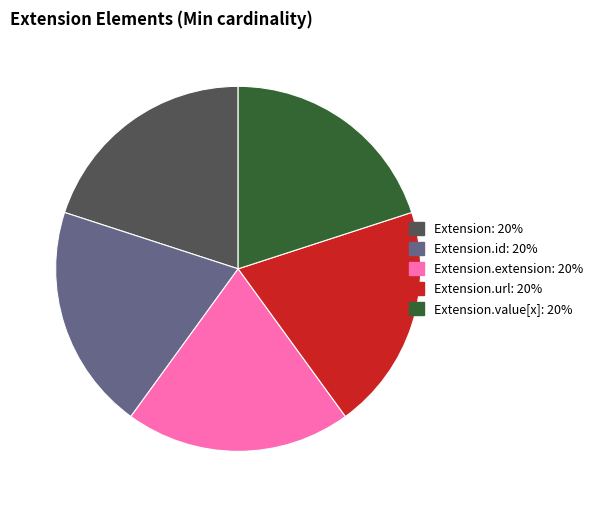

Is there any slice that represents more than half of the pie?

No